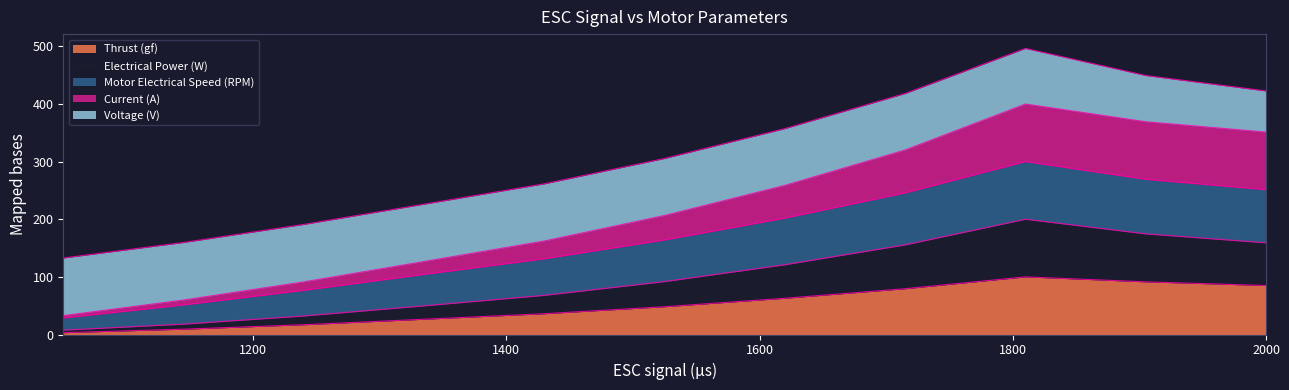

What is the maximum value for Thrust (gf)?

100.0